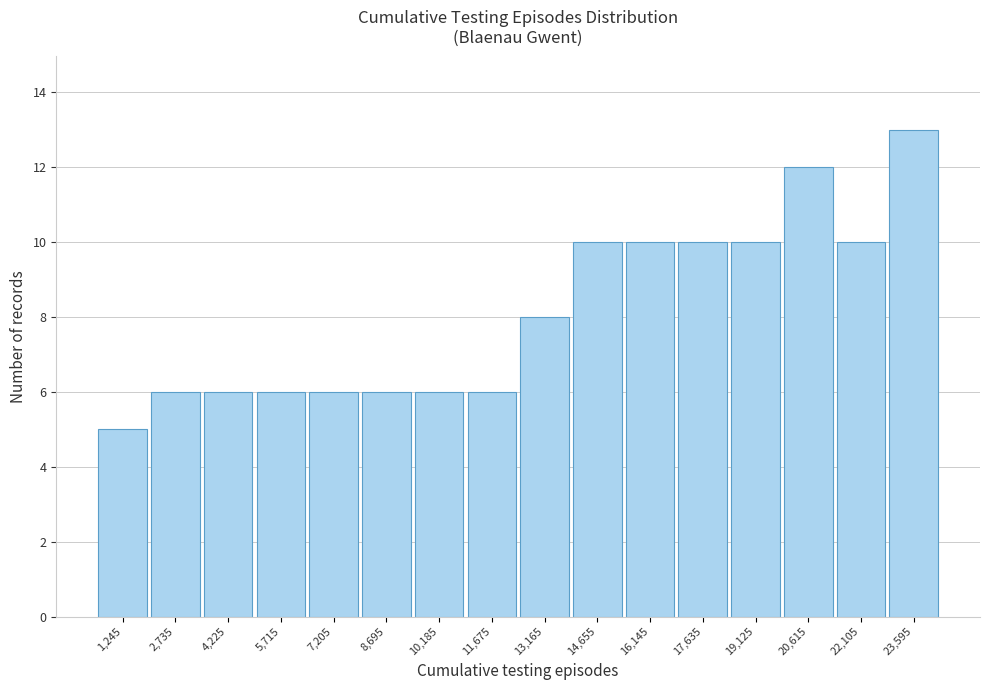

Which range on the x-axis has the tallest bar?

22800 to 24400